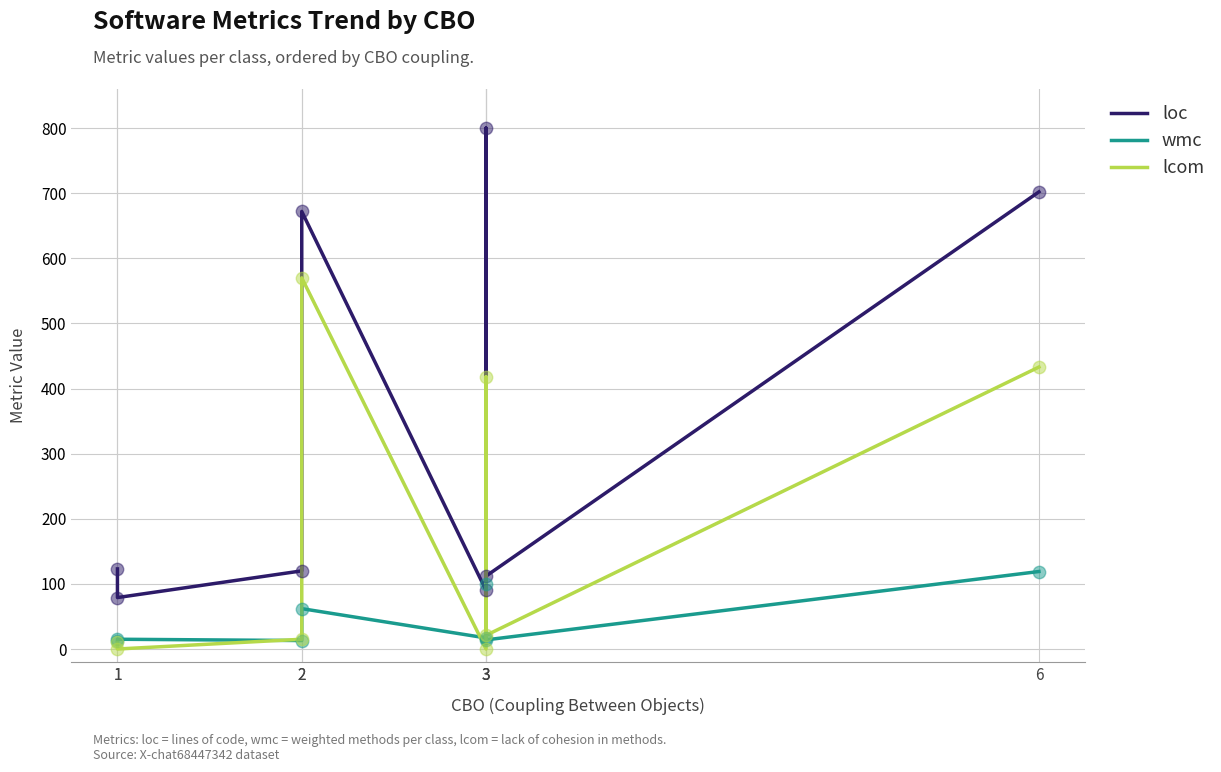

Which series contains the highest Y value?

loc